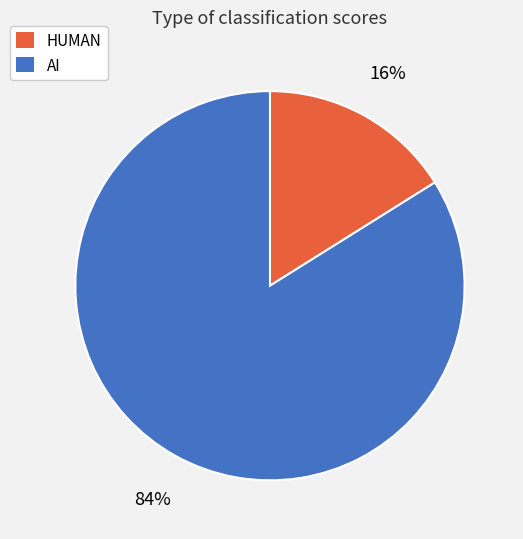

To the nearest percent, what is the difference between the AI and HUMAN slice percentages?

68%